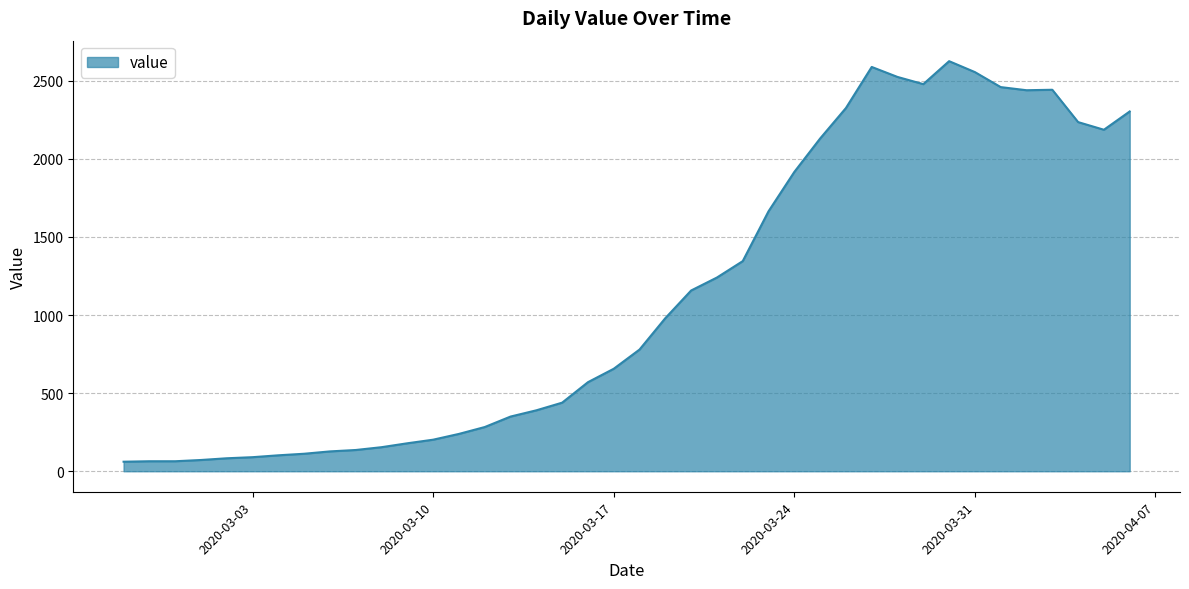

What is the greatest value displayed?

2625